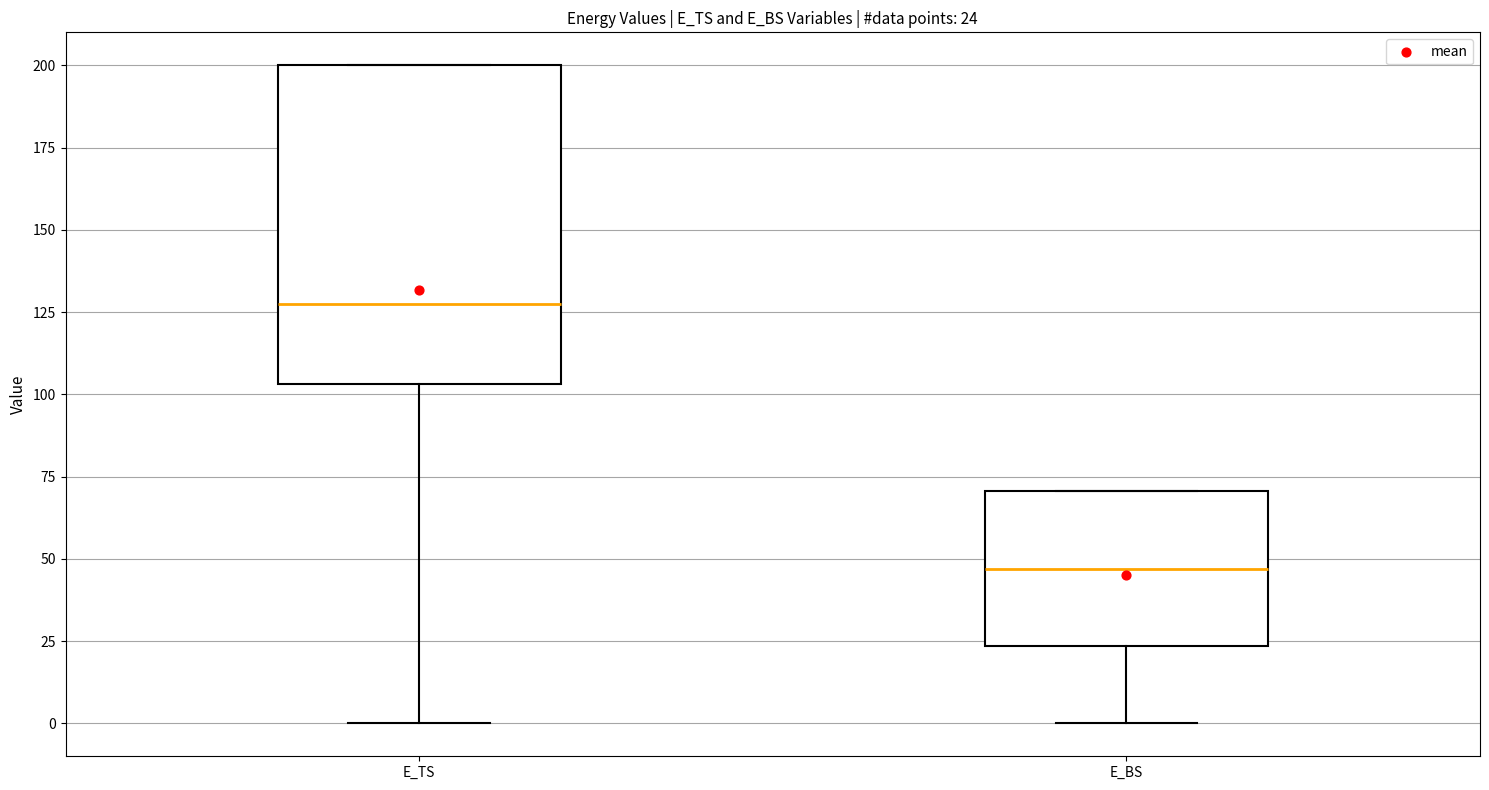

Comparing the boxes themselves (not the whiskers), which one is the tallest?

E_TS